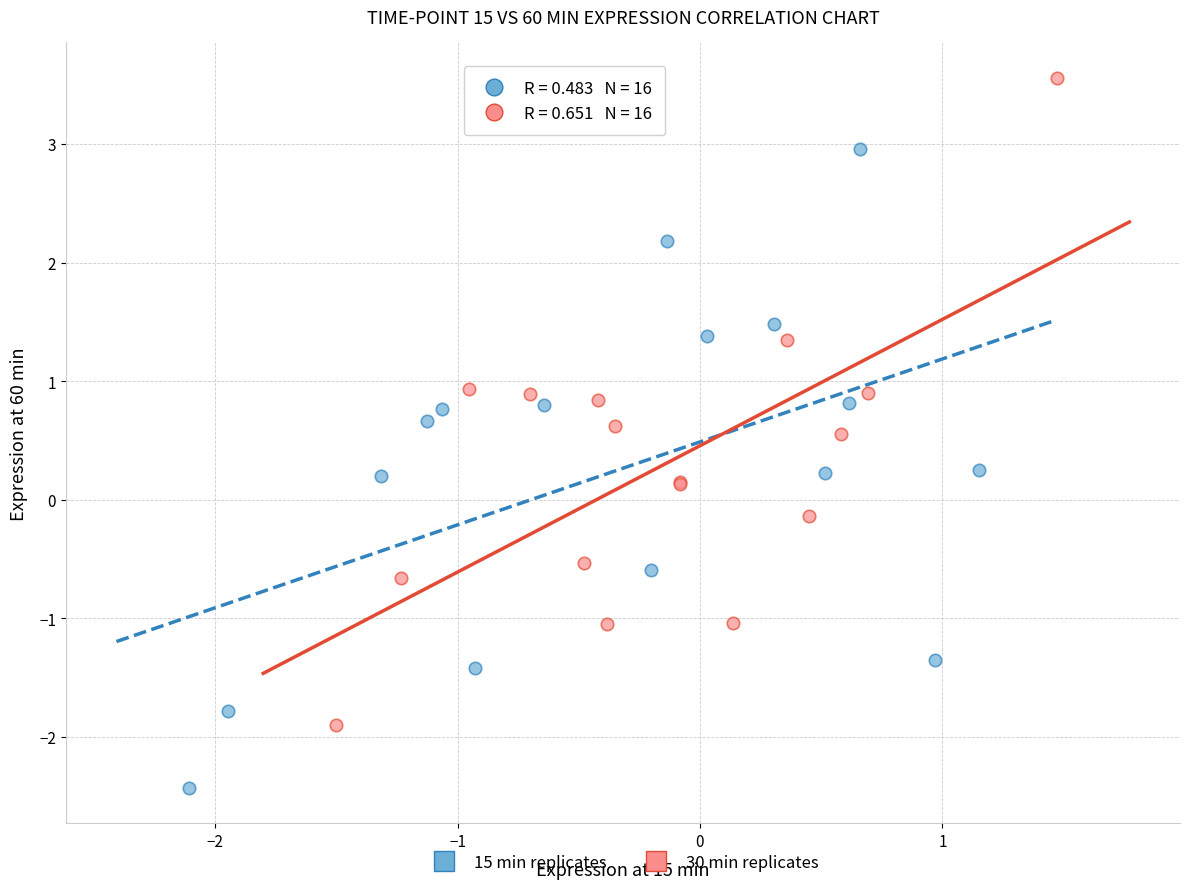

Which series reaches the maximum Y coordinate?

30 min replicates